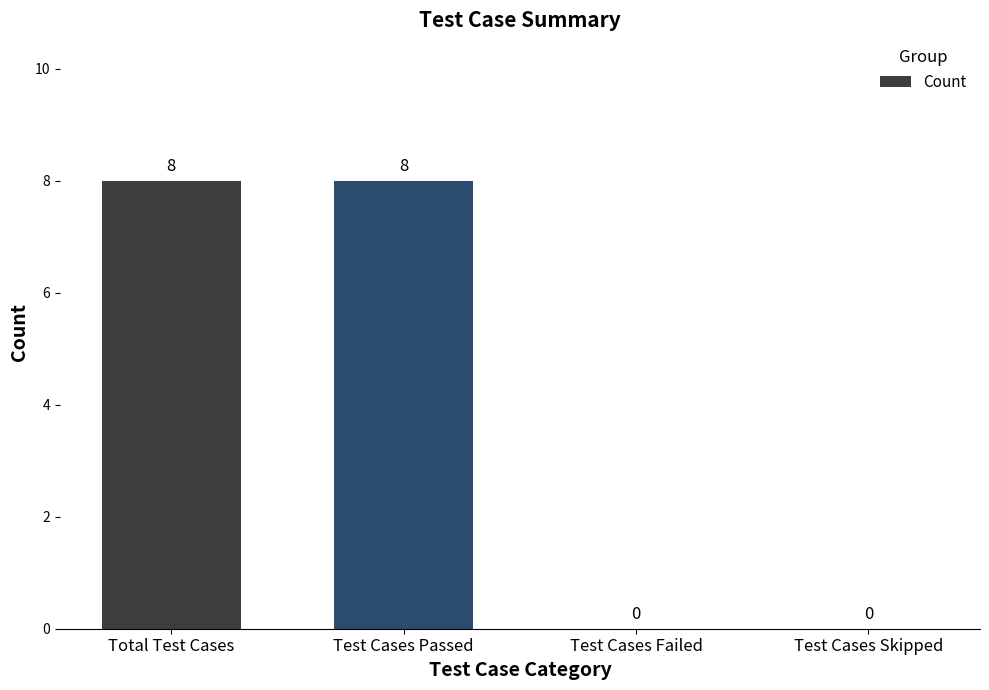

Does the chart contain stacked bars?

No